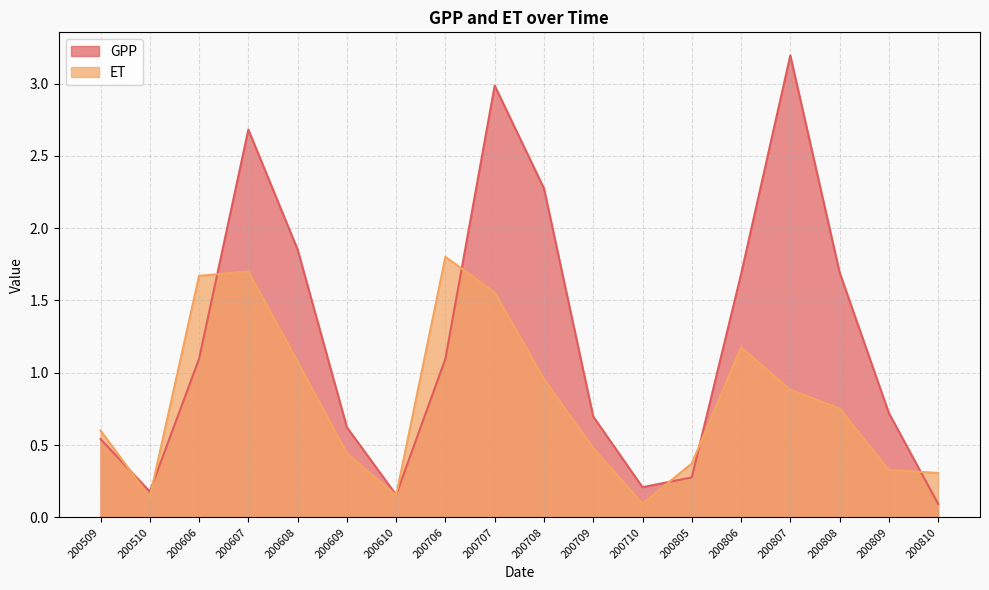

Which series has the largest total across all categories?

GPP